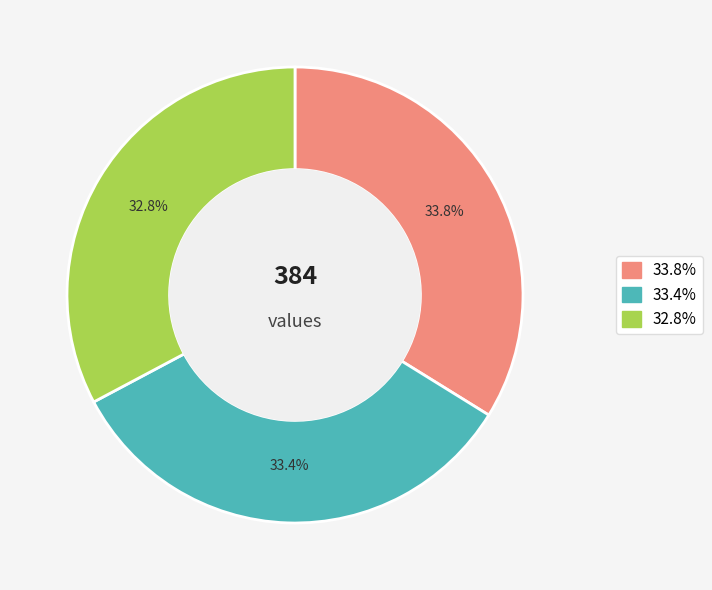

Does any single category account for the majority?

No